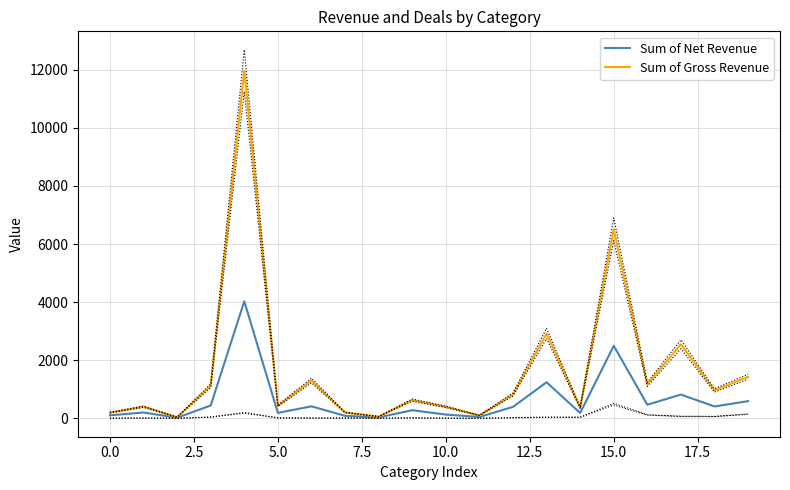

What is the highest value of the Sum of Net Revenue series?

4031.2